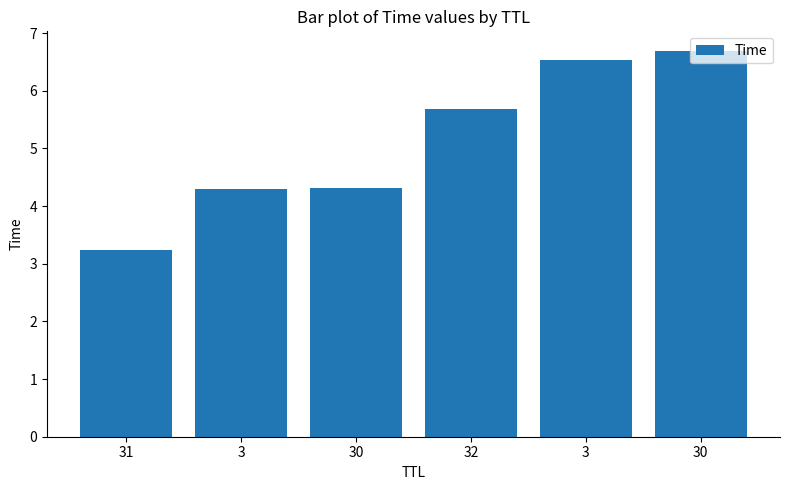

Read the value at 31.

3.2